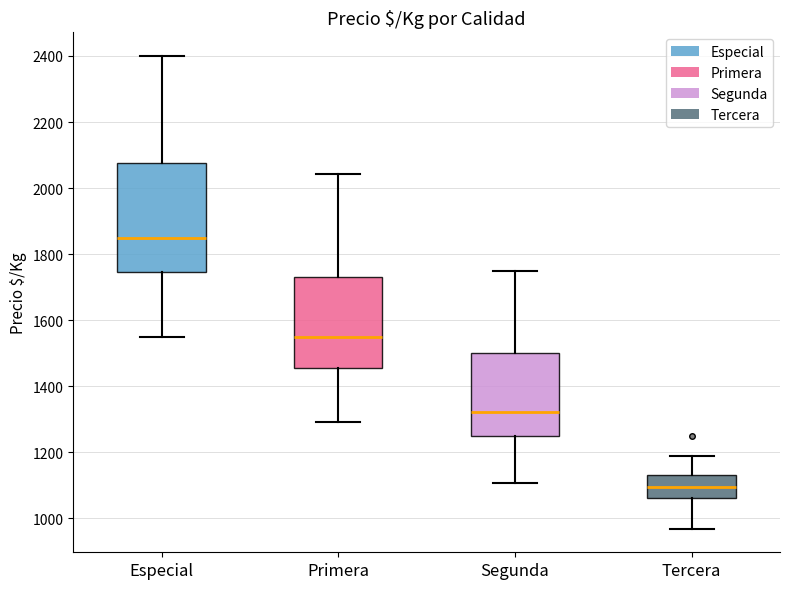

Where is the lower edge of the box for Especial on the y-axis? The values are not printed on the chart, so give them approximately, as read against the axis.

1740